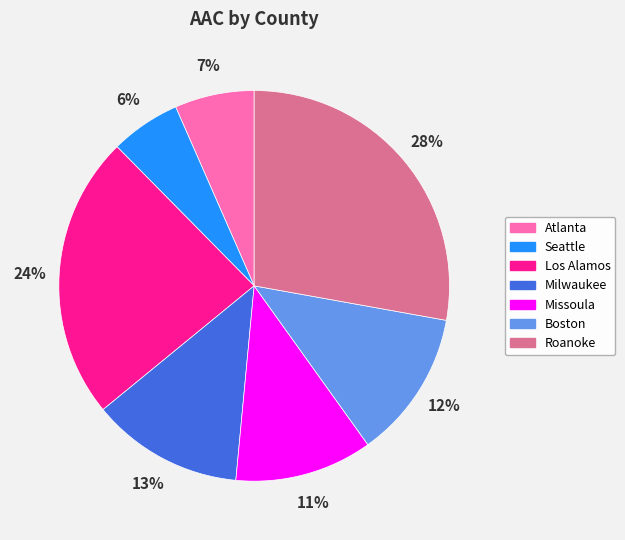

Which category has the biggest portion of the pie?

Roanoke